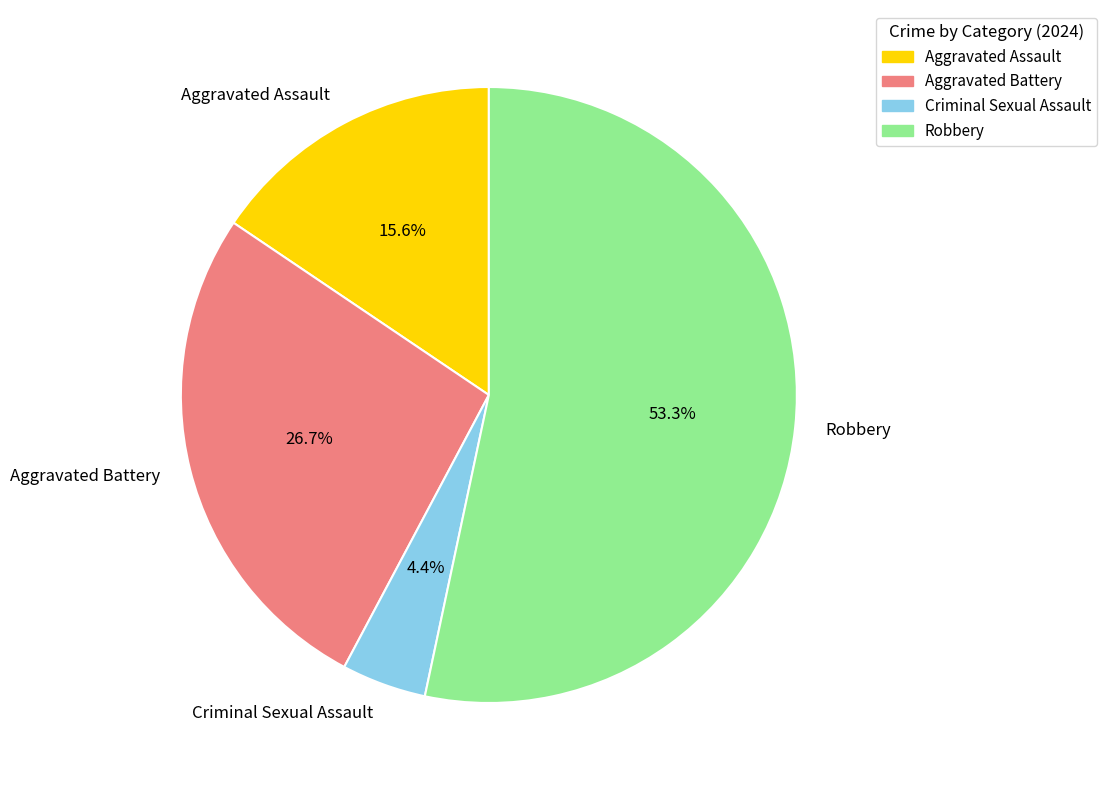

Combined, do Aggravated Assault and Robbery account for over 50%?

Yes